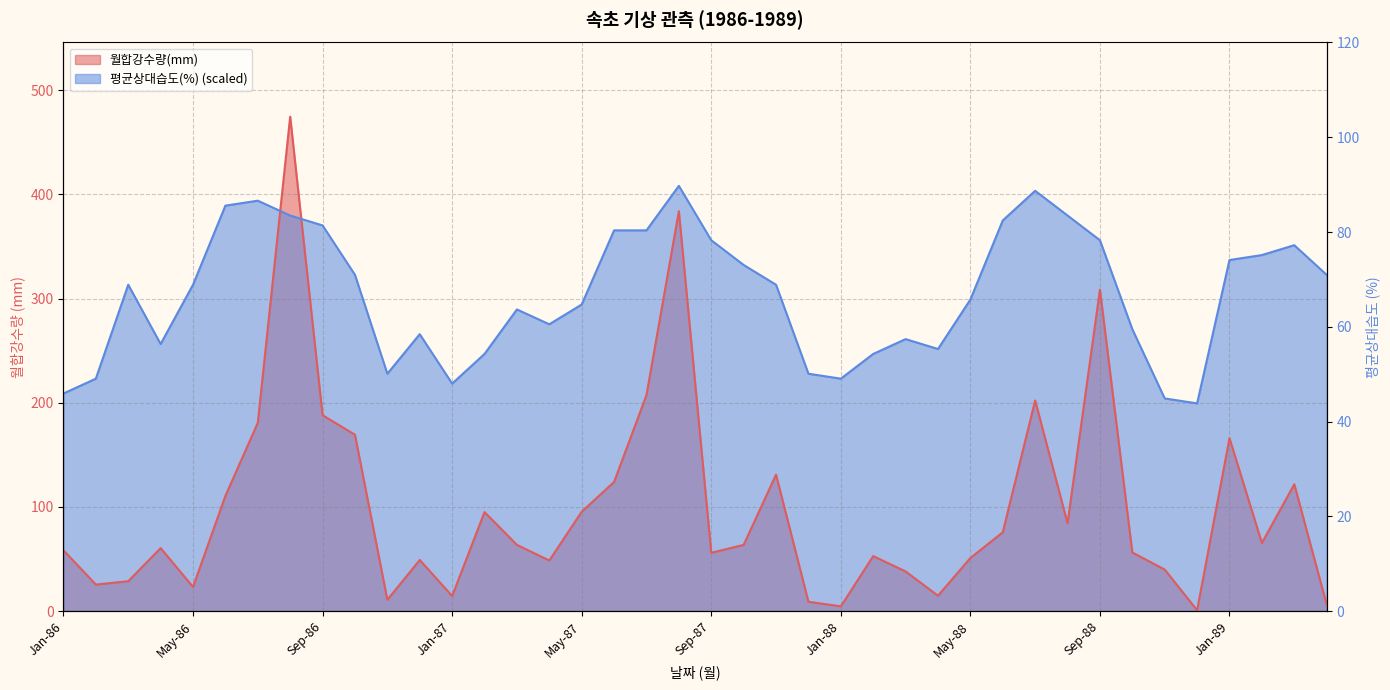

How many interior local valleys does the 평균상대습도(%) series have?

7